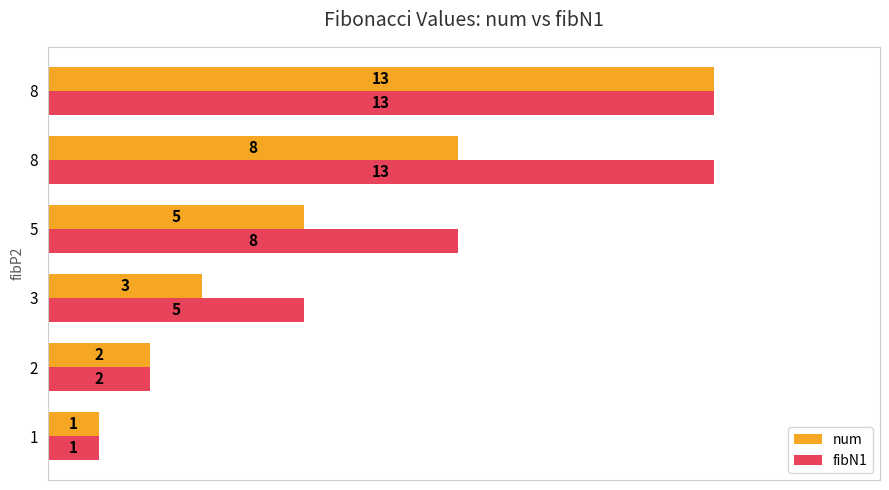

What is the value of the num bar at the 2nd from the left?

2